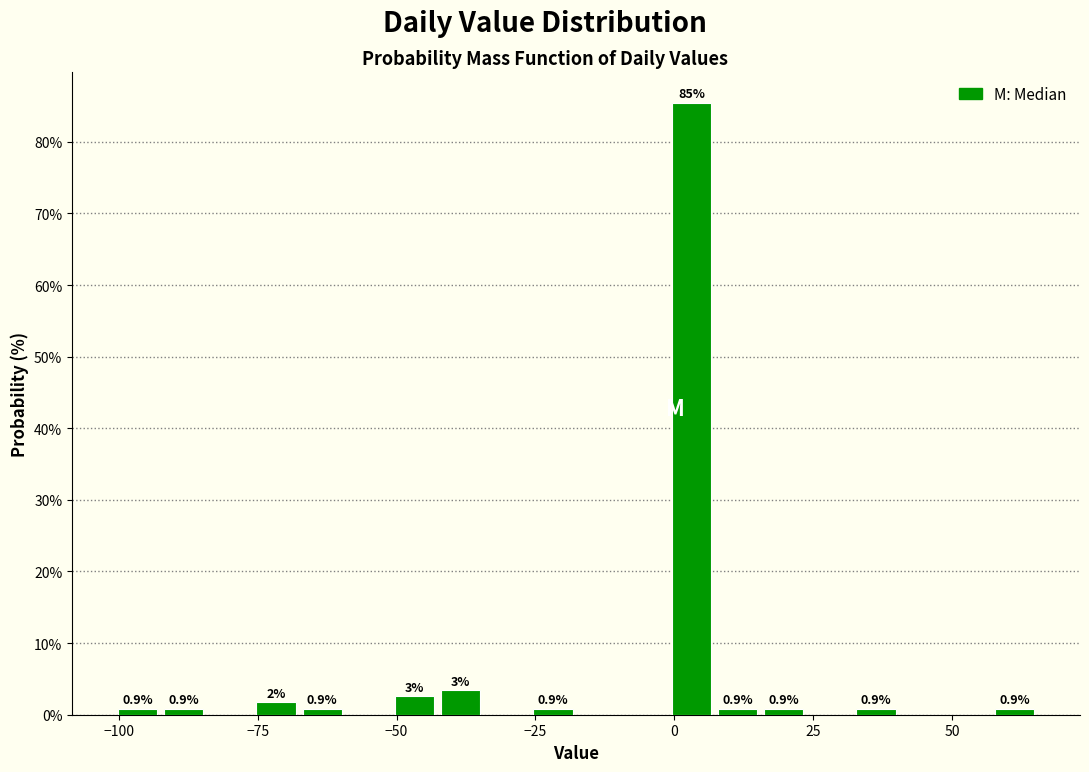

Around what value on the x-axis is the tallest bar? Give the approximate position of its centre, as read against the axis.

5